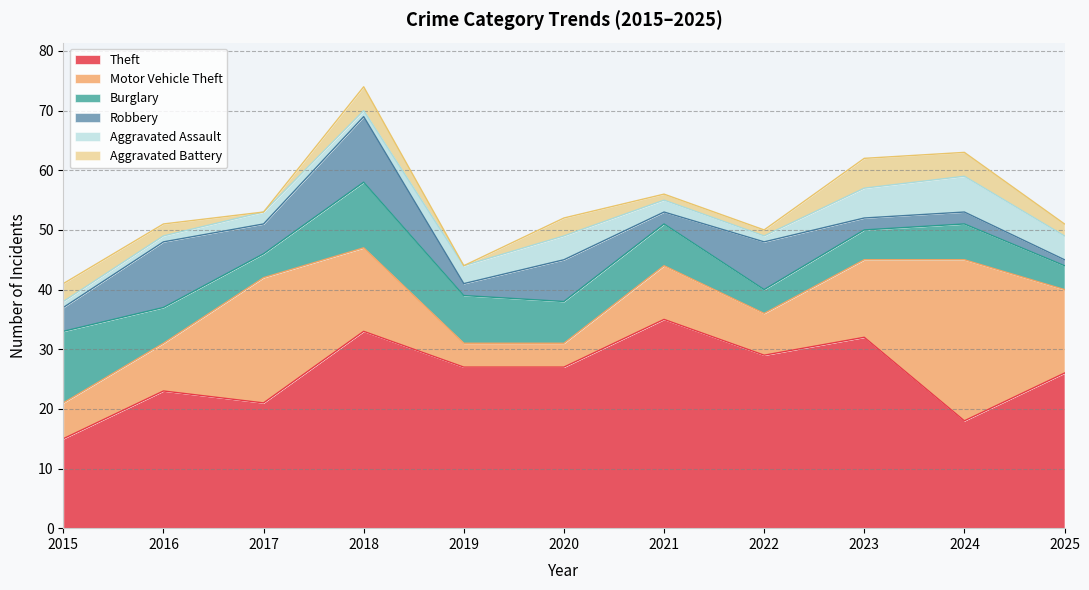

Rank the series by their maximum value, from lowest to highest.

Aggravated Battery, Aggravated Assault, Robbery, Burglary, Motor Vehicle Theft, Theft